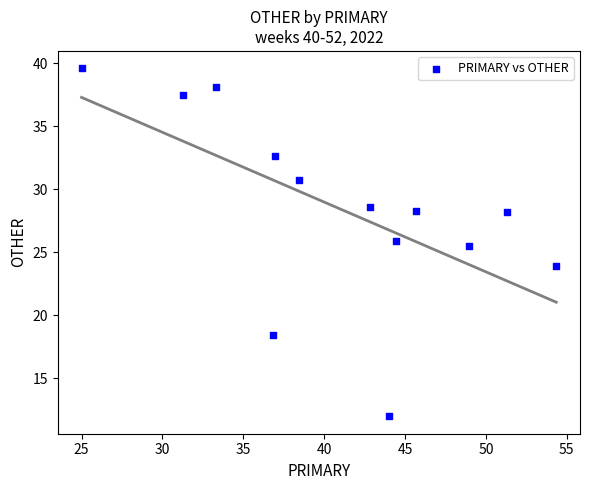

What is the range of X values (max minus min)?

29.3